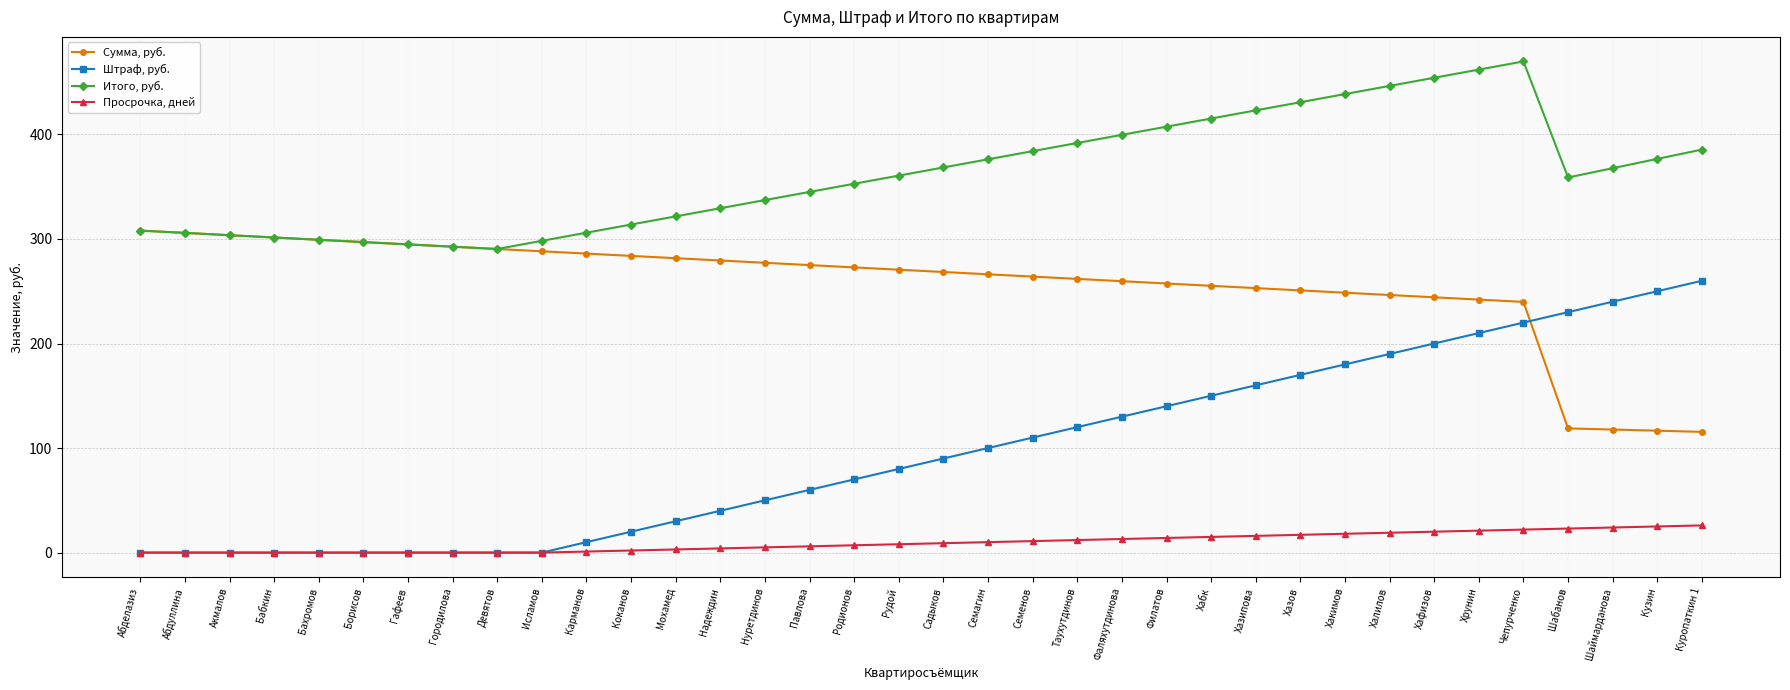

How many data points in Штраф, руб. are less than 90?

18